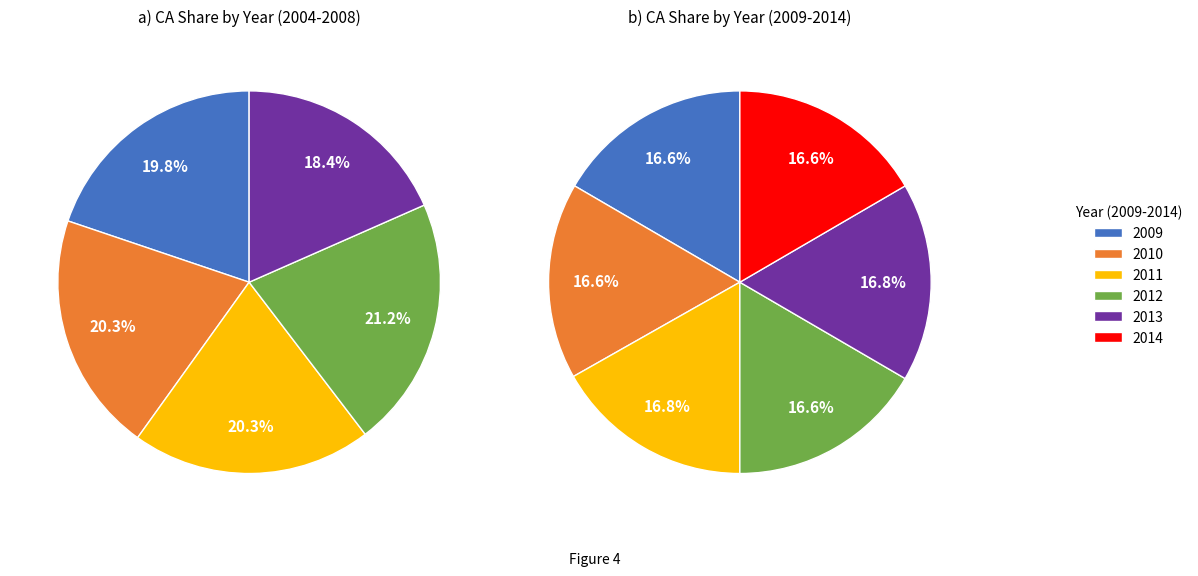

How many segments does this pie chart have?

11